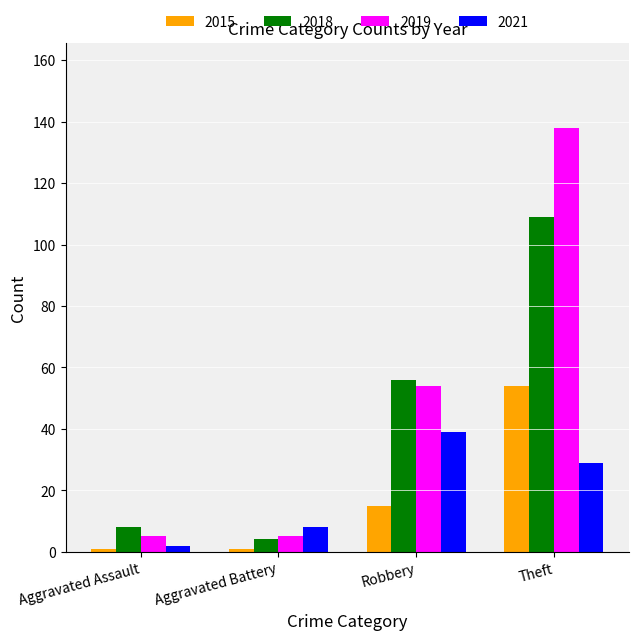

At which label is 2015 closest to 27?

Robbery